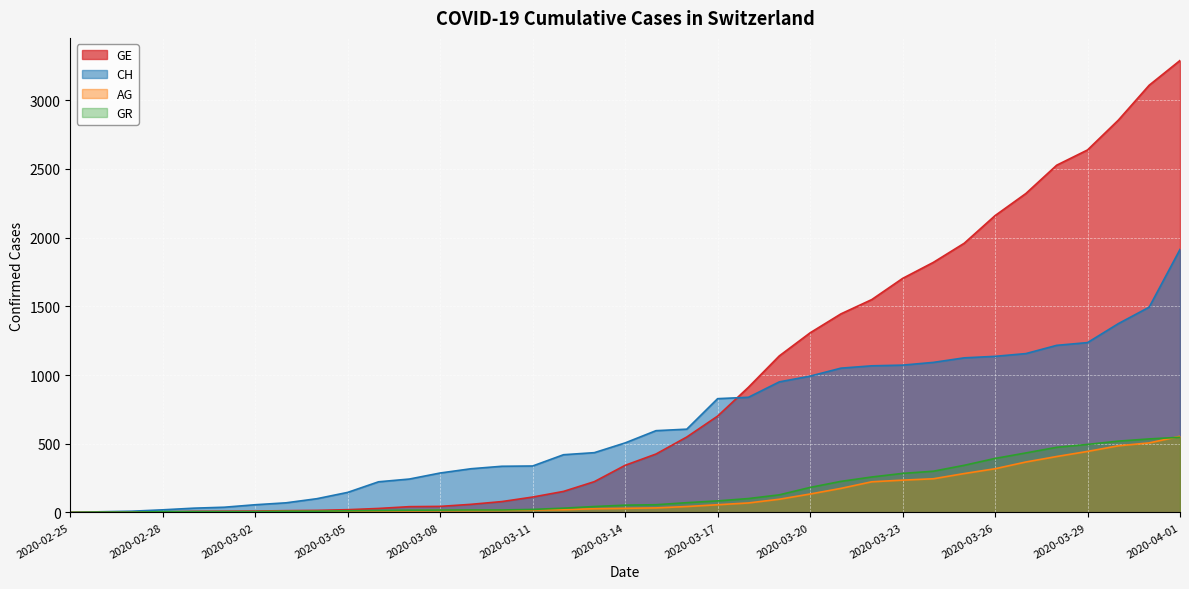

What is the label of the 28th point from the left?

2020-03-23